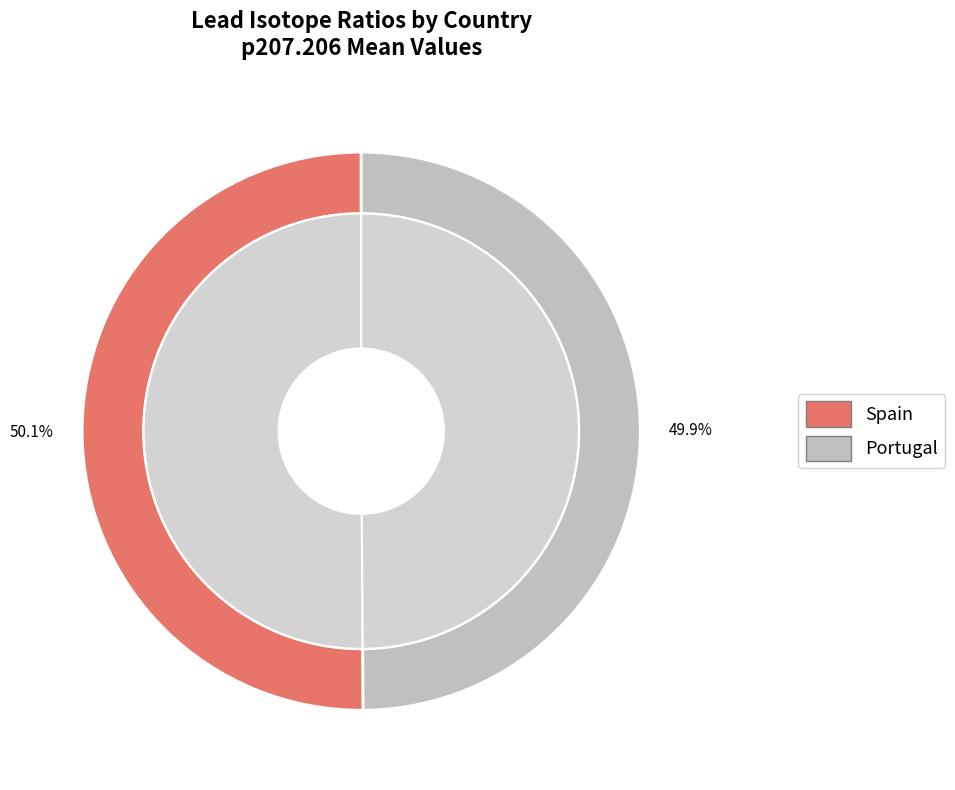

Which slice is the largest?

Spain